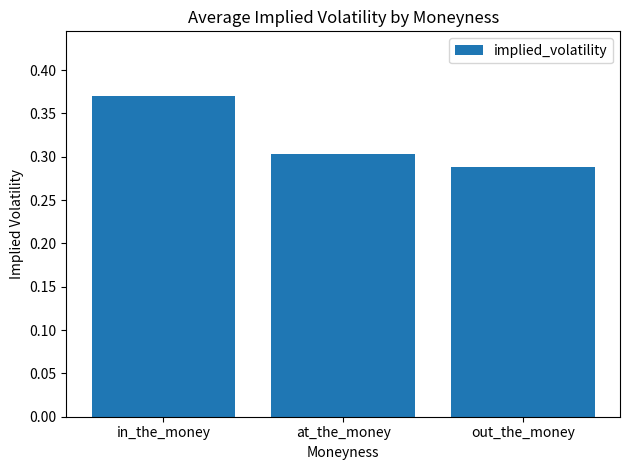

Which label corresponds to the largest value in the chart?

in_the_money